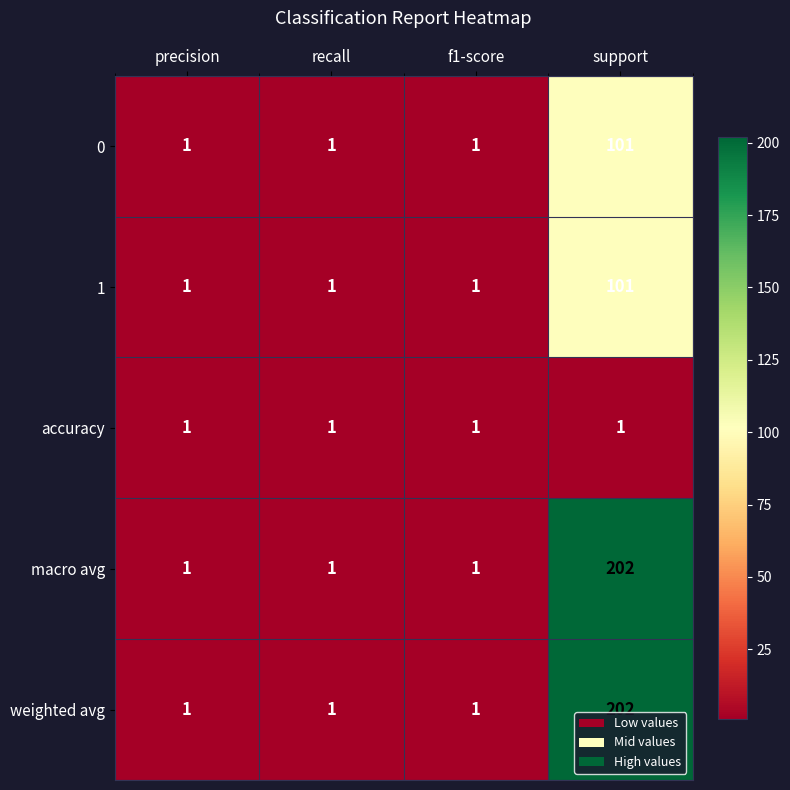

How many series are shown in this chart?

5